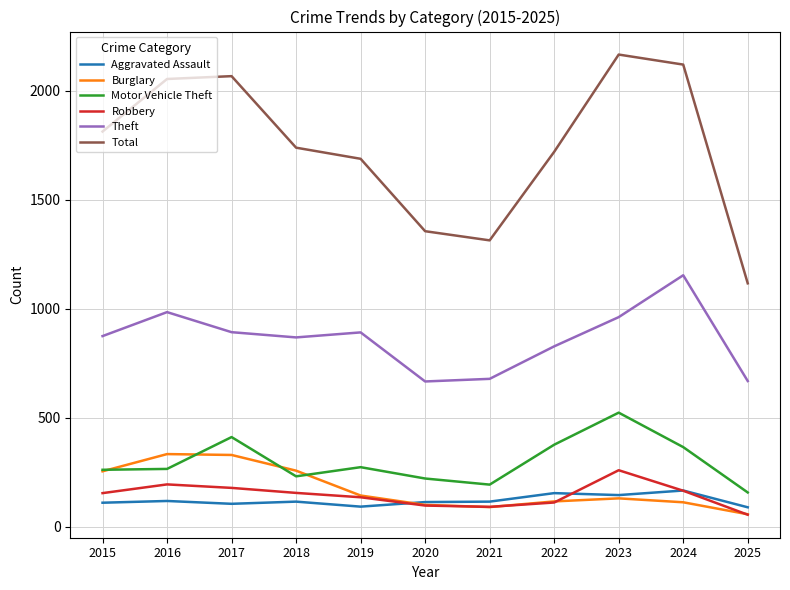

Which series has the largest range (max minus min)?

Total